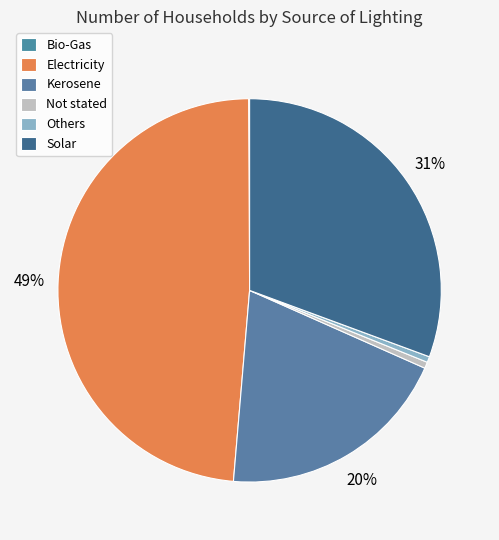

To the nearest percent, what percentage of the pie is Kerosene?

20%